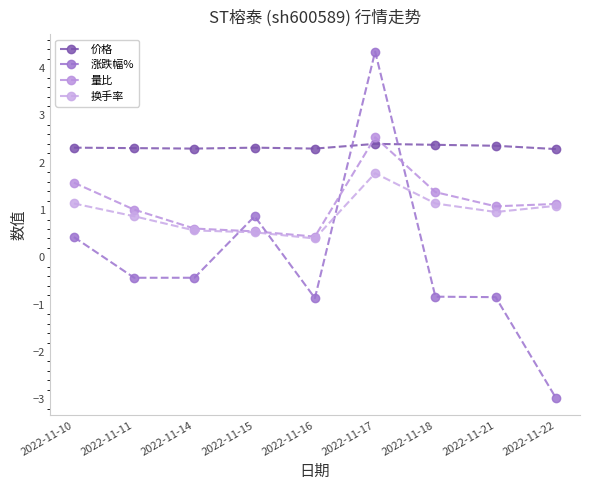

How many lines are shown in the chart?

4